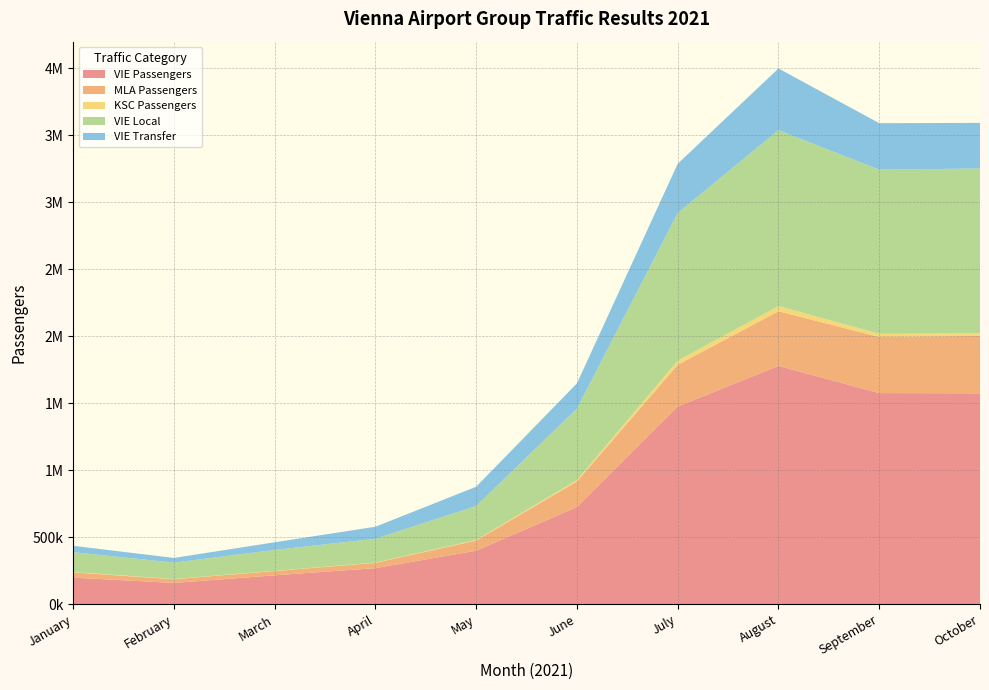

Reading right to left, list all the values displayed in this chart.

VIE Passengers: October=1573155	September=1575315	August=1778146	July=1474634	June=725230	May=399518	April=269127	March=215637	February=158786	January=198295
MLA Passengers: October=428426	September=418473	August=407435	July=311692	June=190505	May=75420	April=39392	March=32033	February=27524	January=38938
KSC Passengers: October=19272	September=23766	August=38210	July=30876	June=10543	May=4260	April=2288	March=1459	February=1791	January=2885
VIE Local: October=1229852	September=1224539	August=1312802	July=1101619	June=533030	May=253580	April=177654	March=155837	February=122115	January=148310
VIE Transfer: October=340176	September=346610	August=460458	July=367226	June=188452	May=143736	April=89600	March=57092	February=35084	January=47366